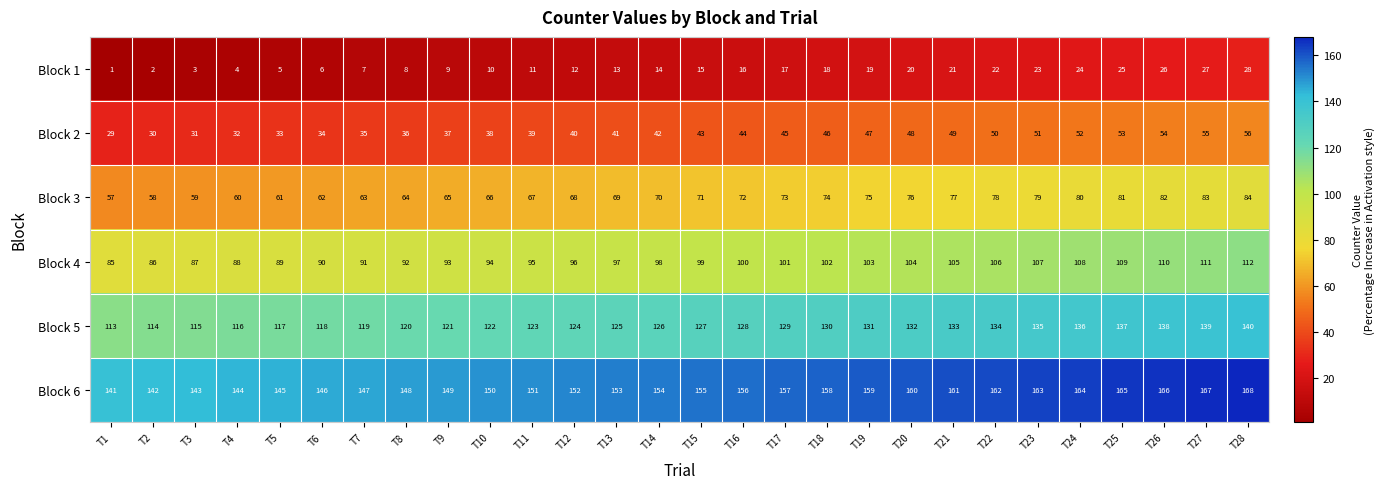

What is the difference between the highest and lowest values at T4?

140